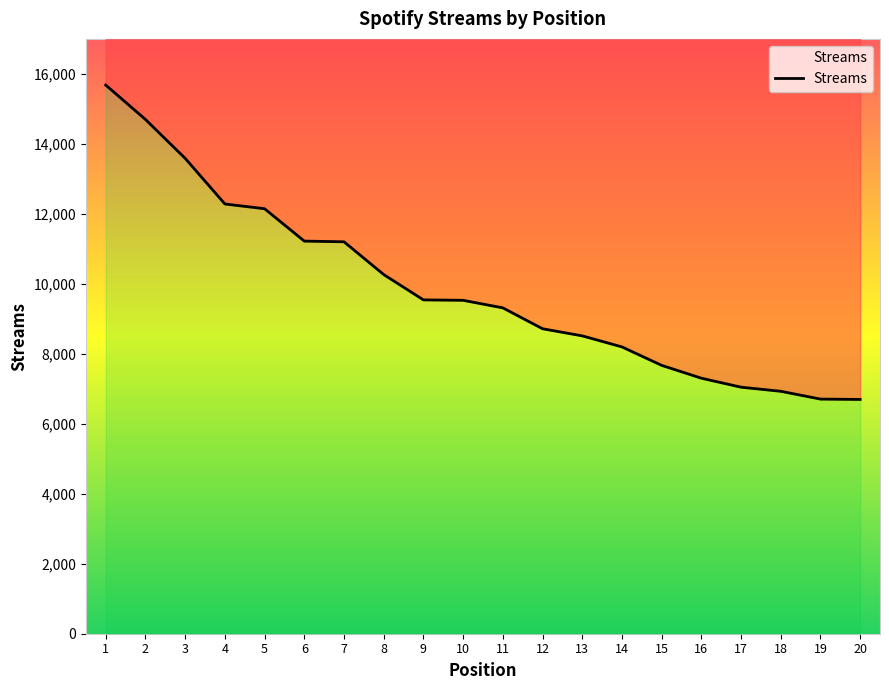

Reading left to right, list all the values displayed in this chart.

15680	14697	13586	12282	12146	11221	11201	10265	9541	9529	9313	8716	8513	8197	7670	7303	7046	6929	6706	6696